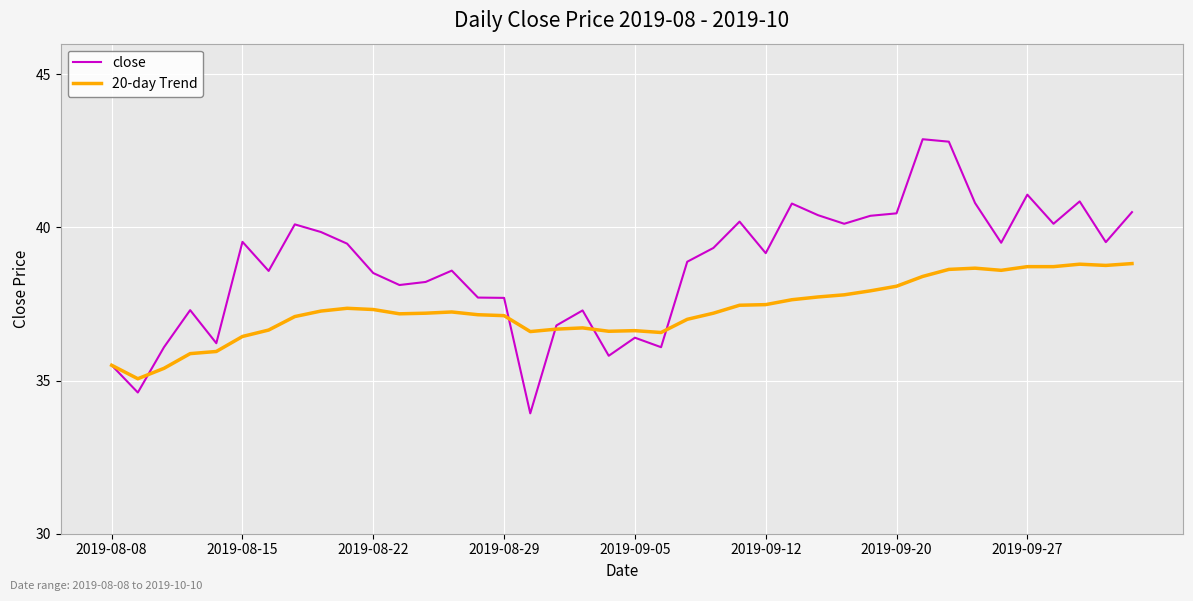

What is the greatest value displayed?

42.9